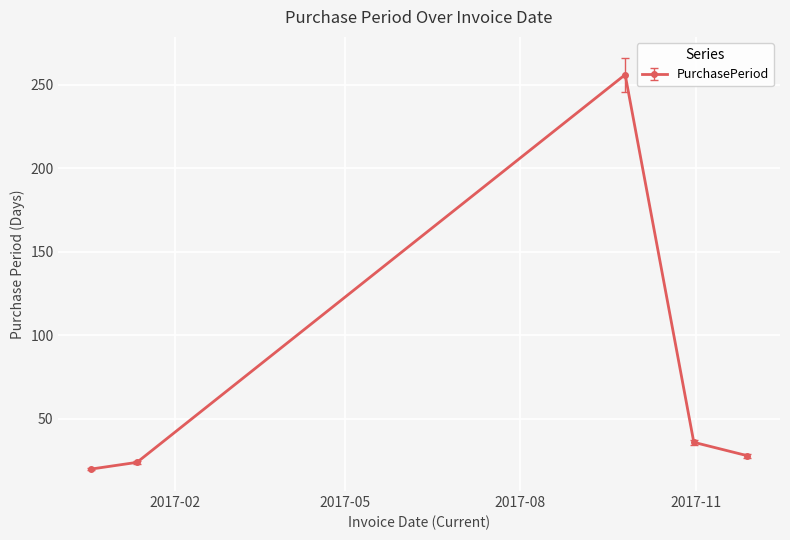

What is the average value?

73